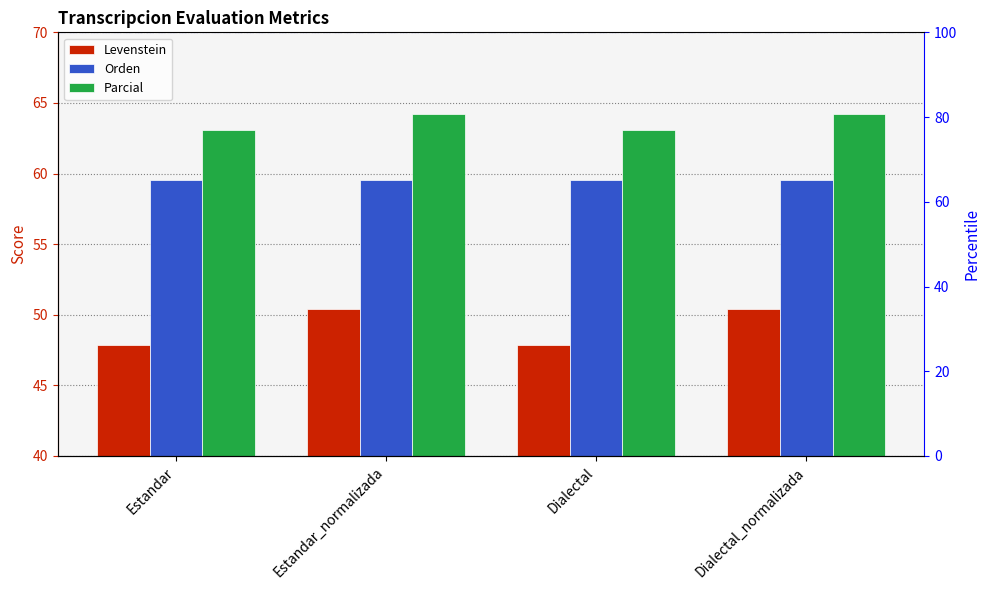

List the labels in order of Levenstein value, smallest first.

Estandar, Dialectal, Estandar_normalizada, Dialectal_normalizada